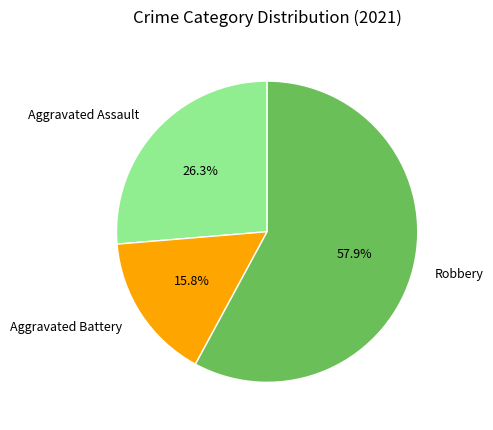

What is the smallest slice in the pie chart?

Aggravated Battery